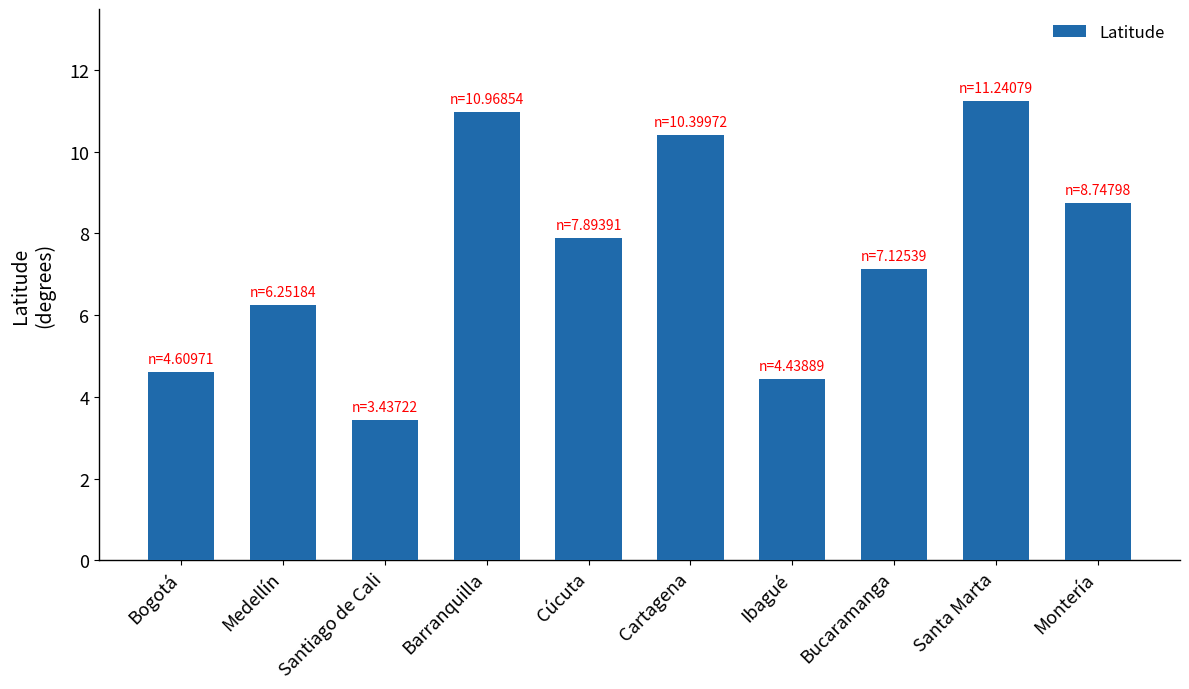

True or false: the data shows 4.6 at Bogotá.

True